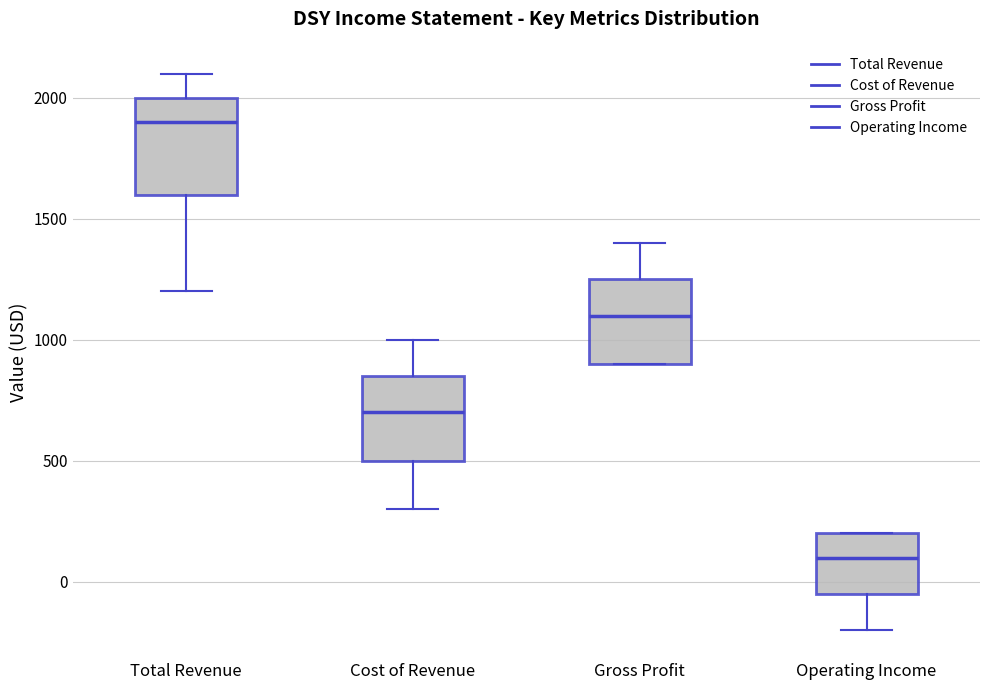

Which box is the tallest, from its lower edge to its upper edge?

Total Revenue